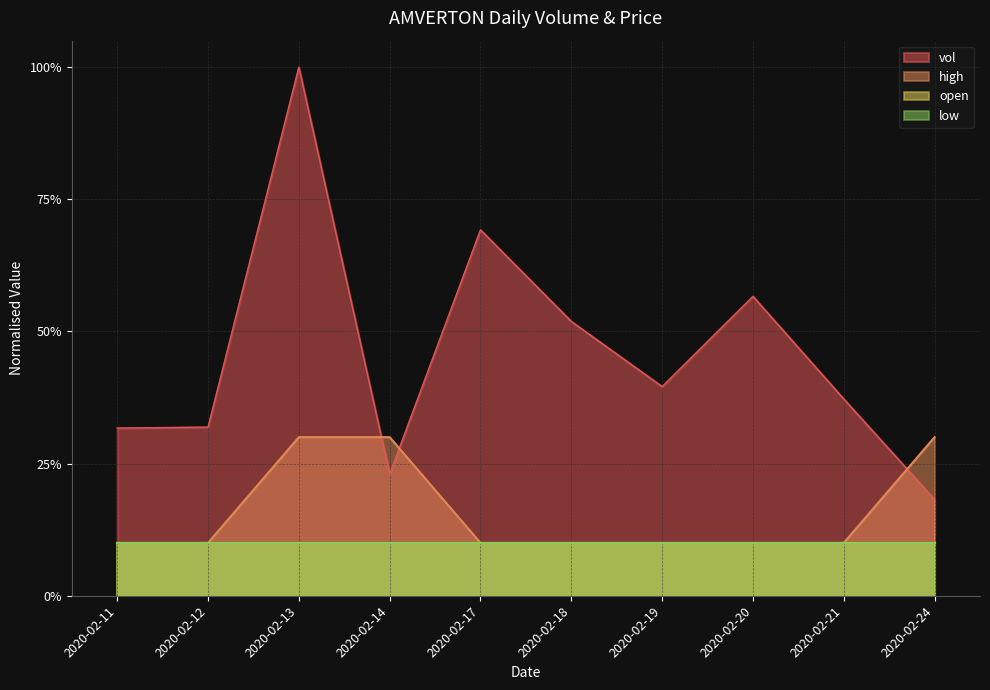

The value of vol at 2020-02-20 is 0.6. True or false?

True